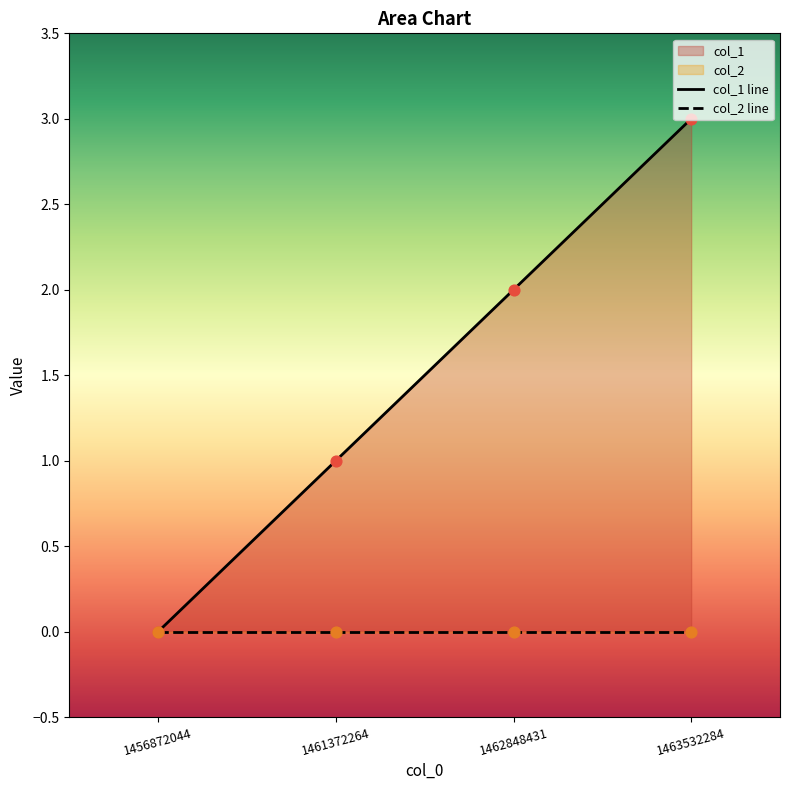

At which category is the sum across all series the highest?

1463532284